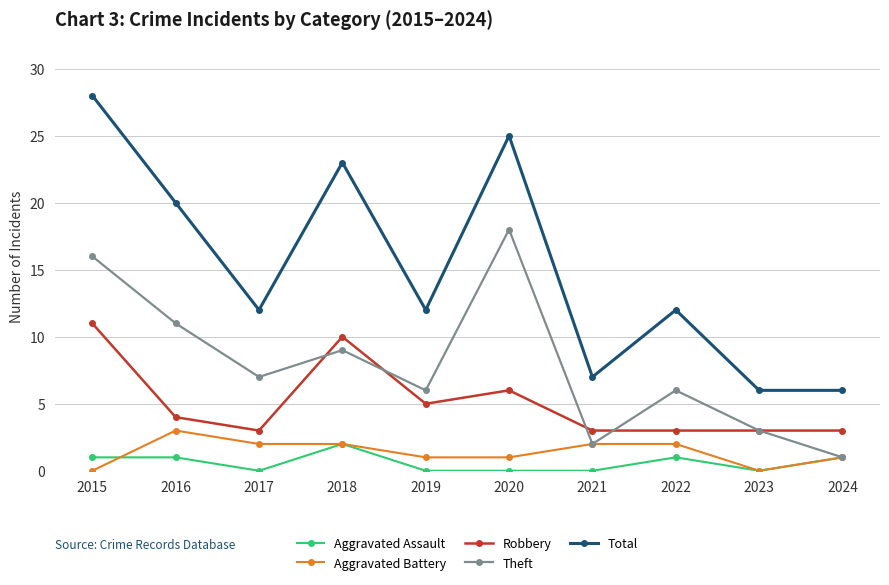

True or false: Total and Aggravated Assault cross at least once.

False